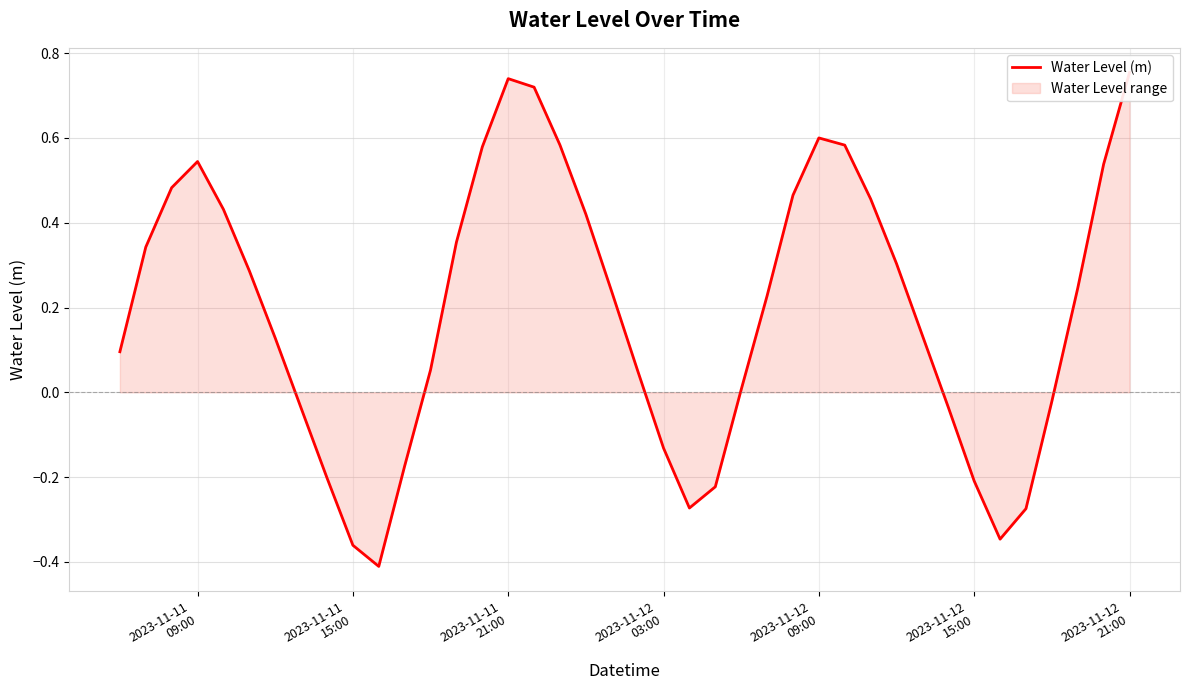

What position from the left is 2023-11-12 21:00?

40